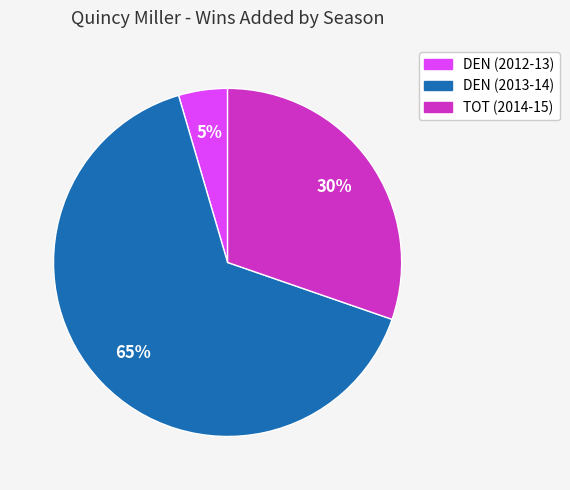

The TOT (2014-15) slice represents 30% of the pie. True or false?

True